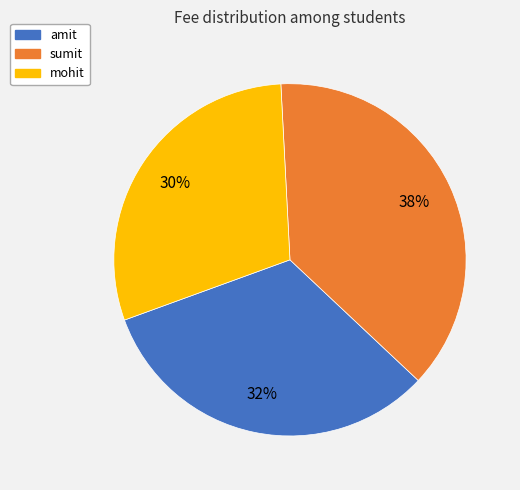

How many slices are in this pie chart?

3